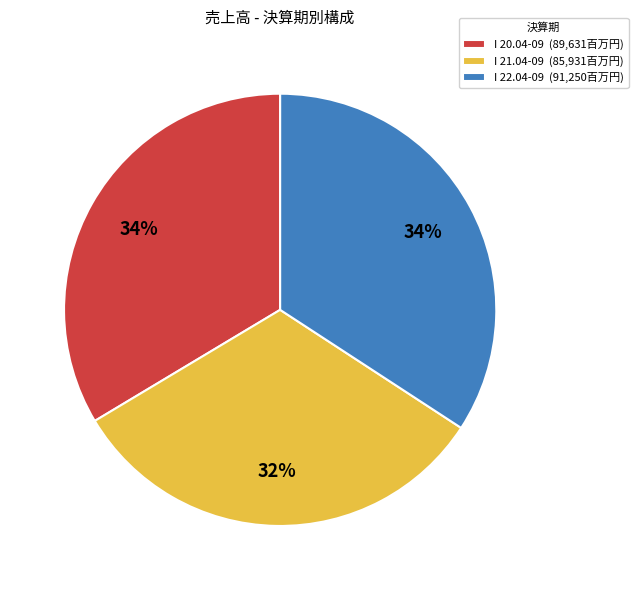

To the nearest percent, what percentage of the pie is I 22.04-09?

34%